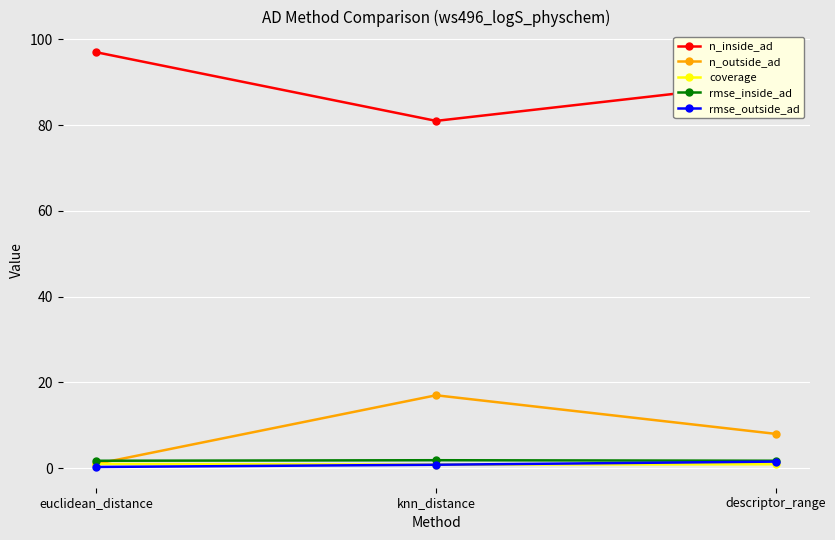

List the labels in order of n_outside_ad value, smallest first.

euclidean_distance, descriptor_range, knn_distance